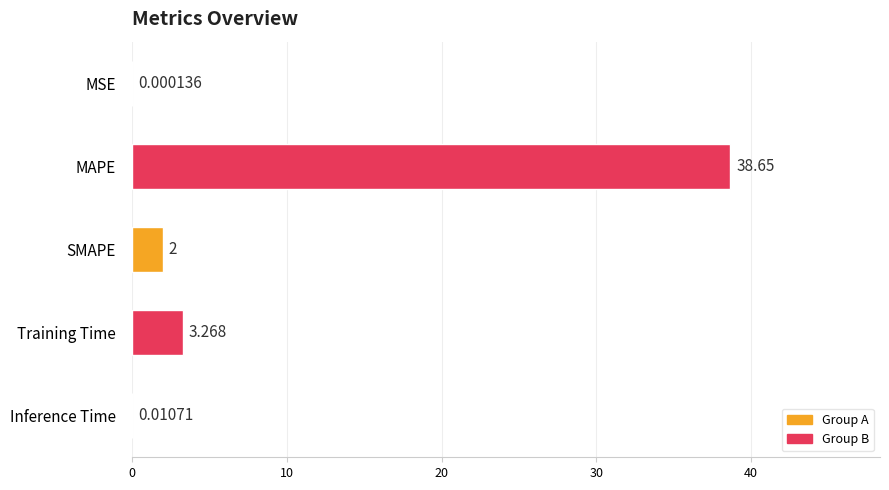

At which label is the value closest to 19?

Training Time